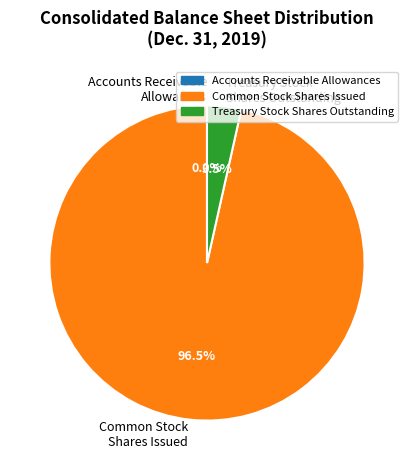

Does any single category account for the majority?

Yes